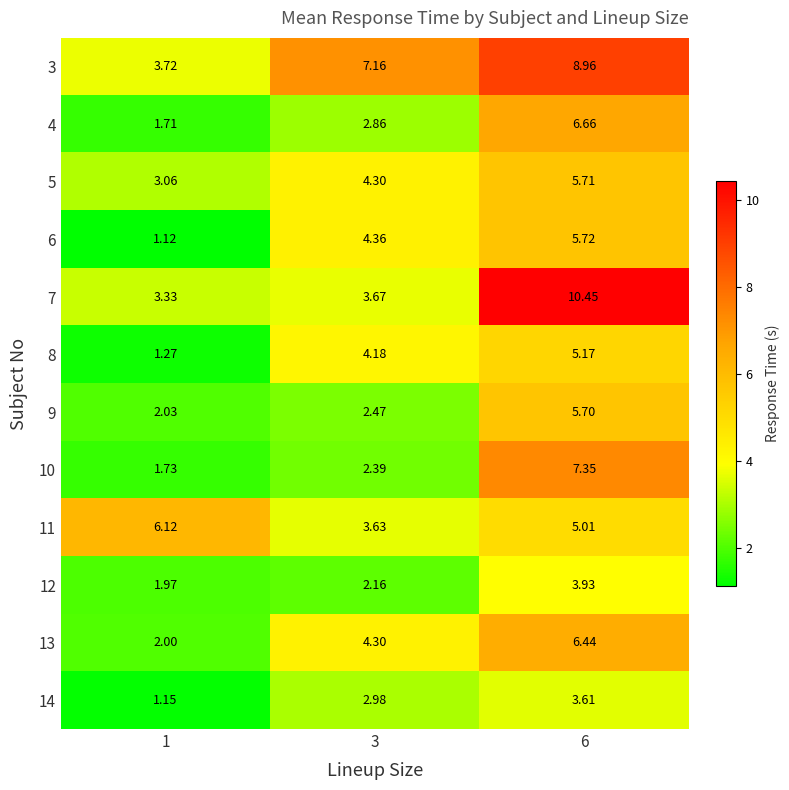

Is the value of 12 at 3 greater than the value of 11 at 3?

No